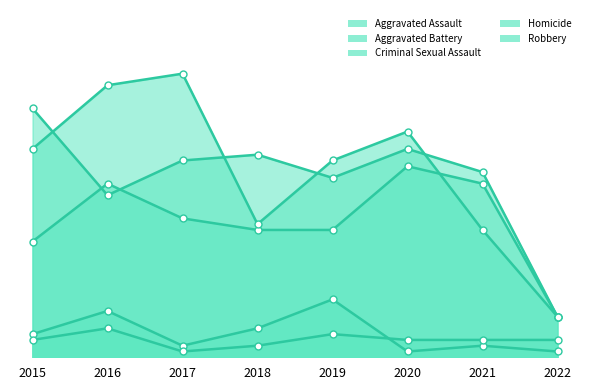

Is the value of Homicide at 2021 greater than the value of Aggravated Assault at 2022?

No